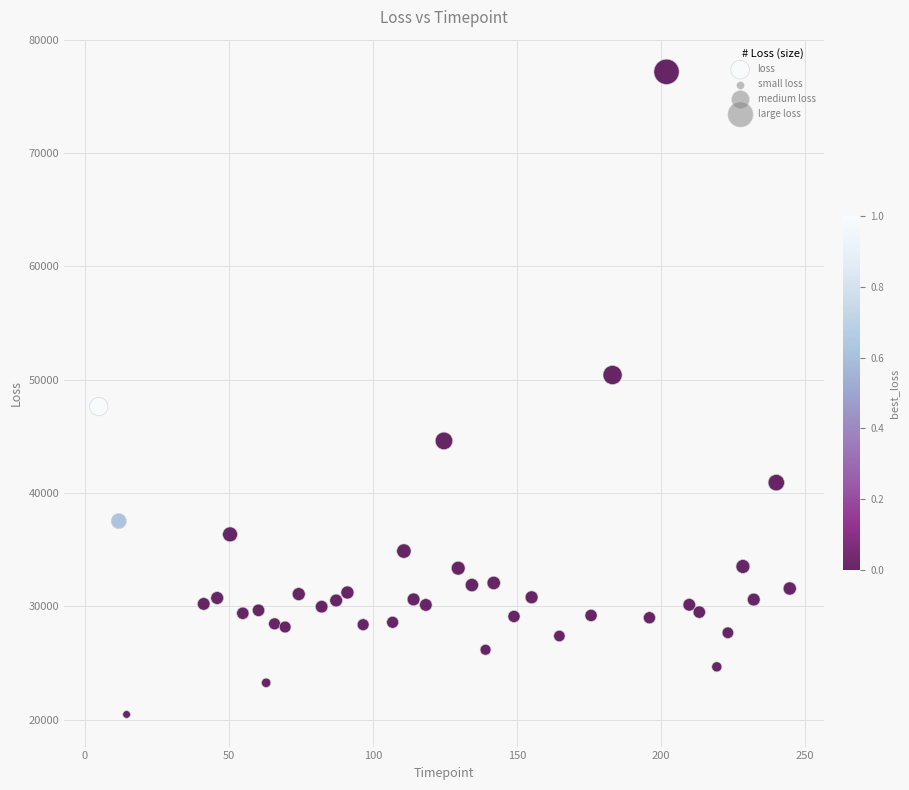

What is the range of Y values (max minus min)?

56711.7